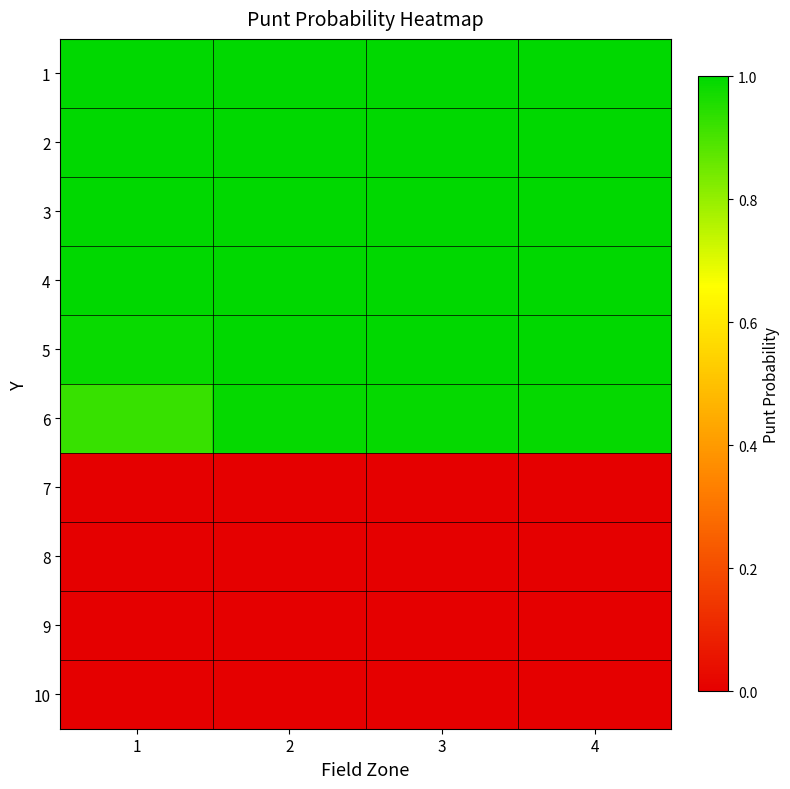

What is the greatest value displayed?

1.0